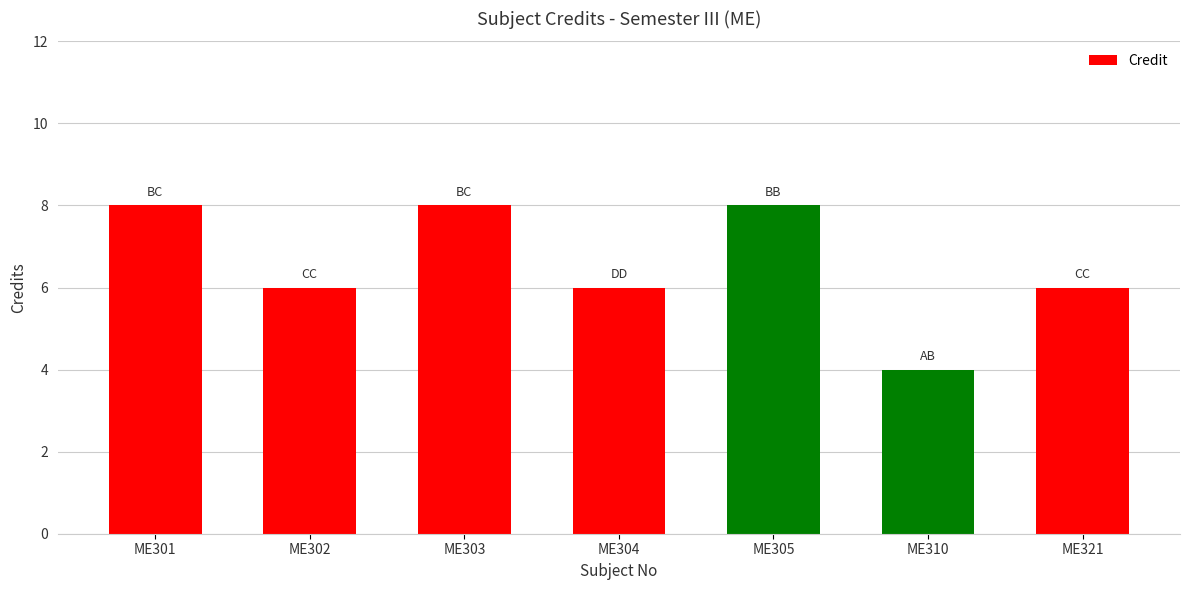

Reading left to right, extract all data points from this chart.

ME301=8	ME302=6	ME303=8	ME304=6	ME305=8	ME310=4	ME321=6